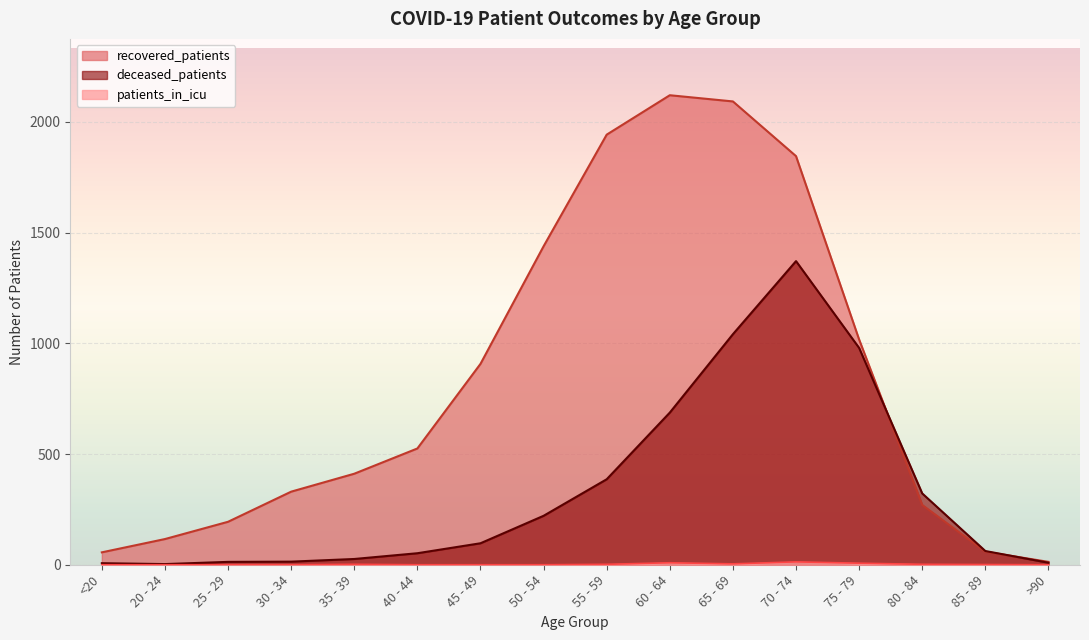

True or false: deceased_patients has more than 1 interior local peaks.

False